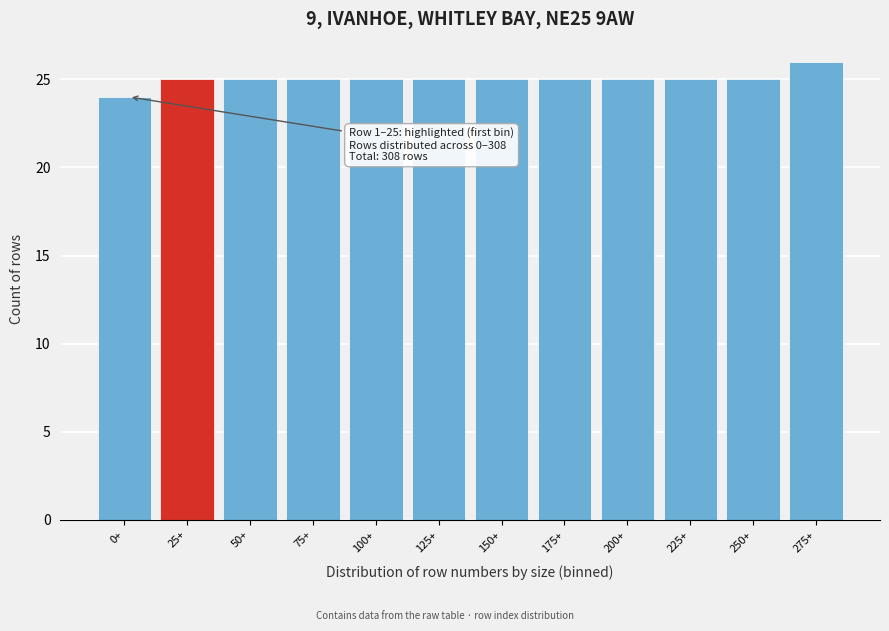

Reading left to right, extract all data points from this chart.

0+=24	25+=25	50+=25	75+=25	100+=25	125+=25	150+=25	175+=25	200+=25	225+=25	250+=25	275+=26